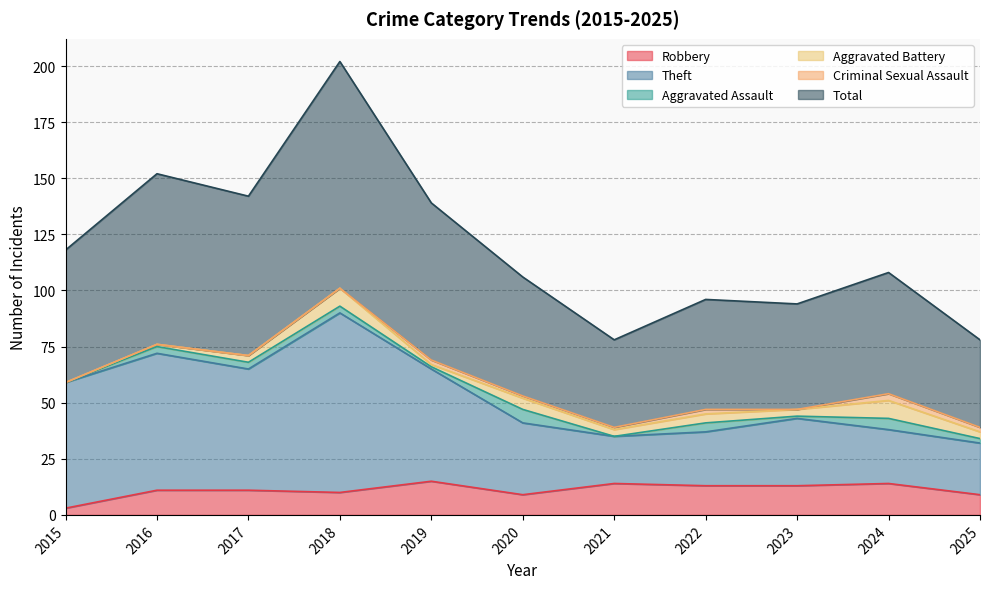

How many data points in Robbery are less than 11?

4